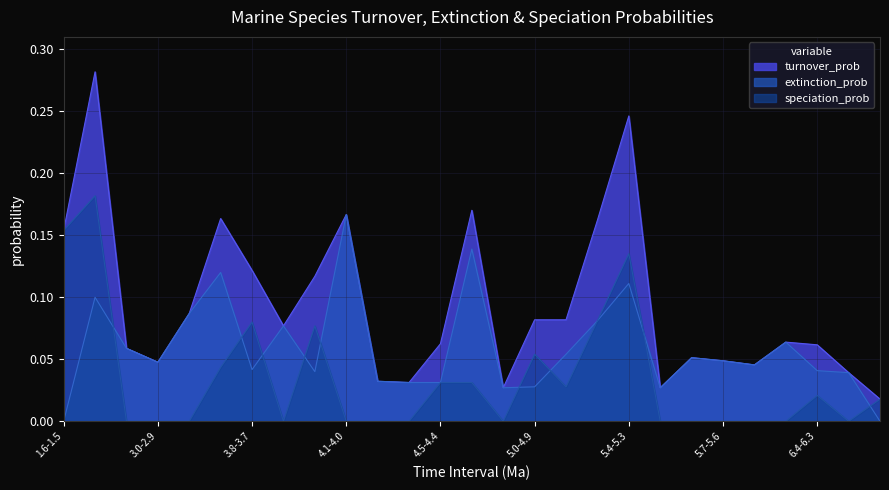

Reading left to right, extract all data points from this chart.

turnover_prob: 0.2	0.3	0.1	0.0	0.1	0.2	0.1	0.1	0.1	0.2	0.0	0.0	0.1	0.2	0.0	0.1	0.1	0.2	0.2	0.0	0.1	0.0	0.0	0.1	0.1	0.0	0.0
extinction_prob: 0.0	0.1	0.1	0.0	0.1	0.1	0.0	0.1	0.0	0.2	0.0	0.0	0.0	0.1	0.0	0.0	0.1	0.1	0.1	0.0	0.1	0.0	0.0	0.1	0.0	0.0	0.0
speciation_prob: 0.2	0.2	0.0	0.0	0.0	0.0	0.1	0.0	0.1	0.0	0.0	0.0	0.0	0.0	0.0	0.1	0.0	0.1	0.1	0.0	0.0	0.0	0.0	0.0	0.0	0.0	0.0